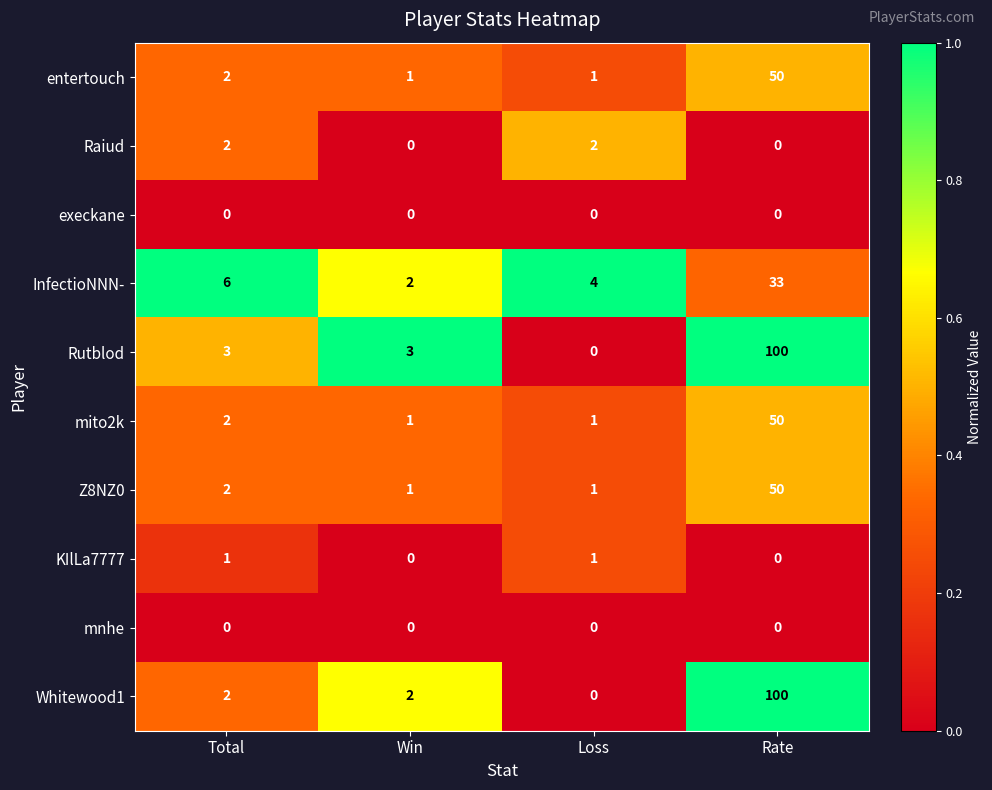

What is the difference between the highest and lowest values at Loss?

4